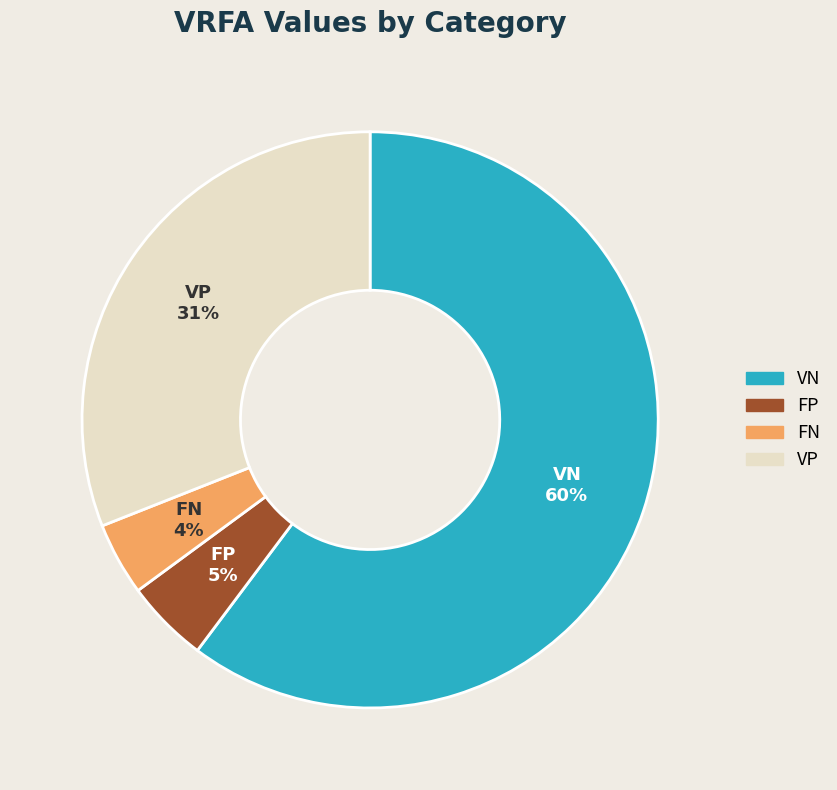

Does any single category account for the majority?

Yes